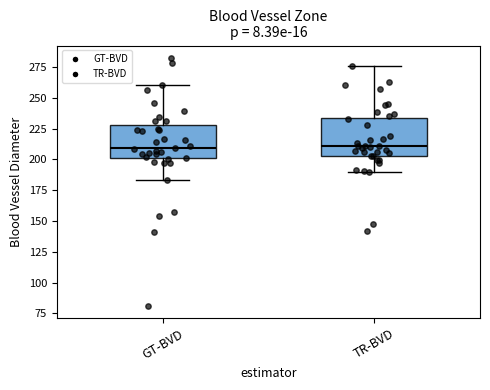

Where does the upper whisker of the box for GT-BVD end on the y-axis? The values are not printed on the chart, so give them approximately, as read against the axis.

260